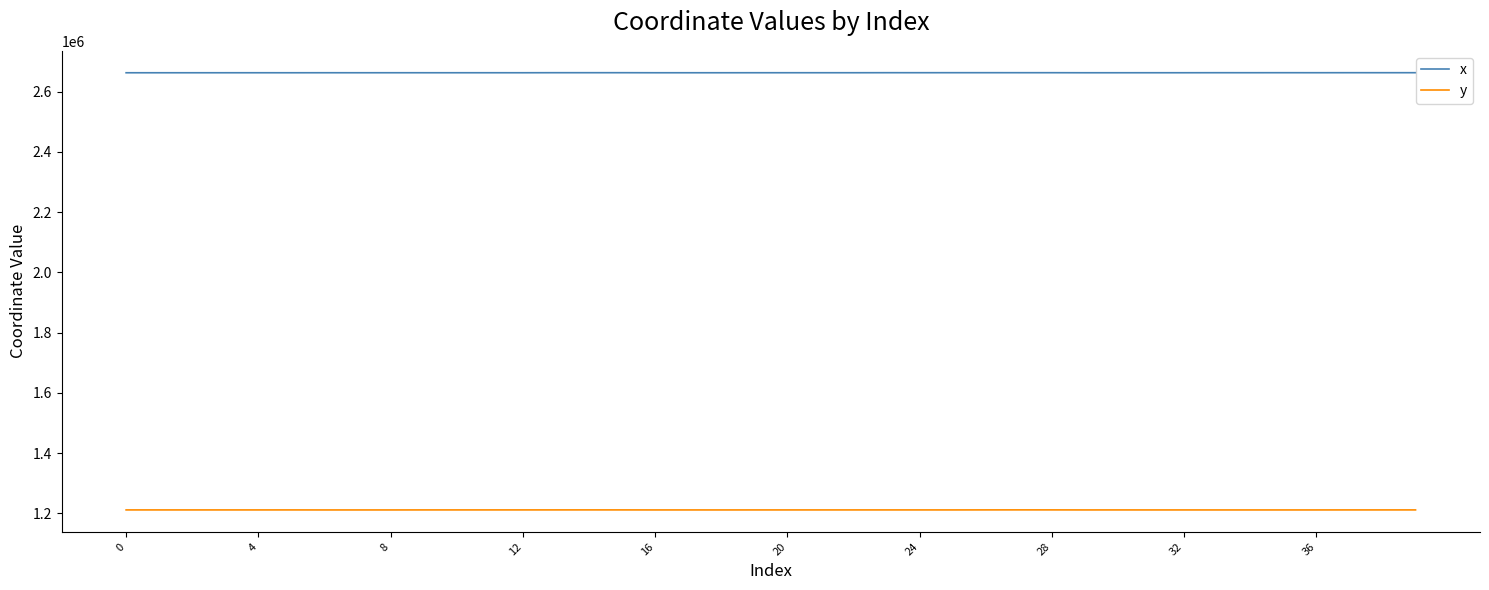

What is the lowest value of the y series?

1211266.7